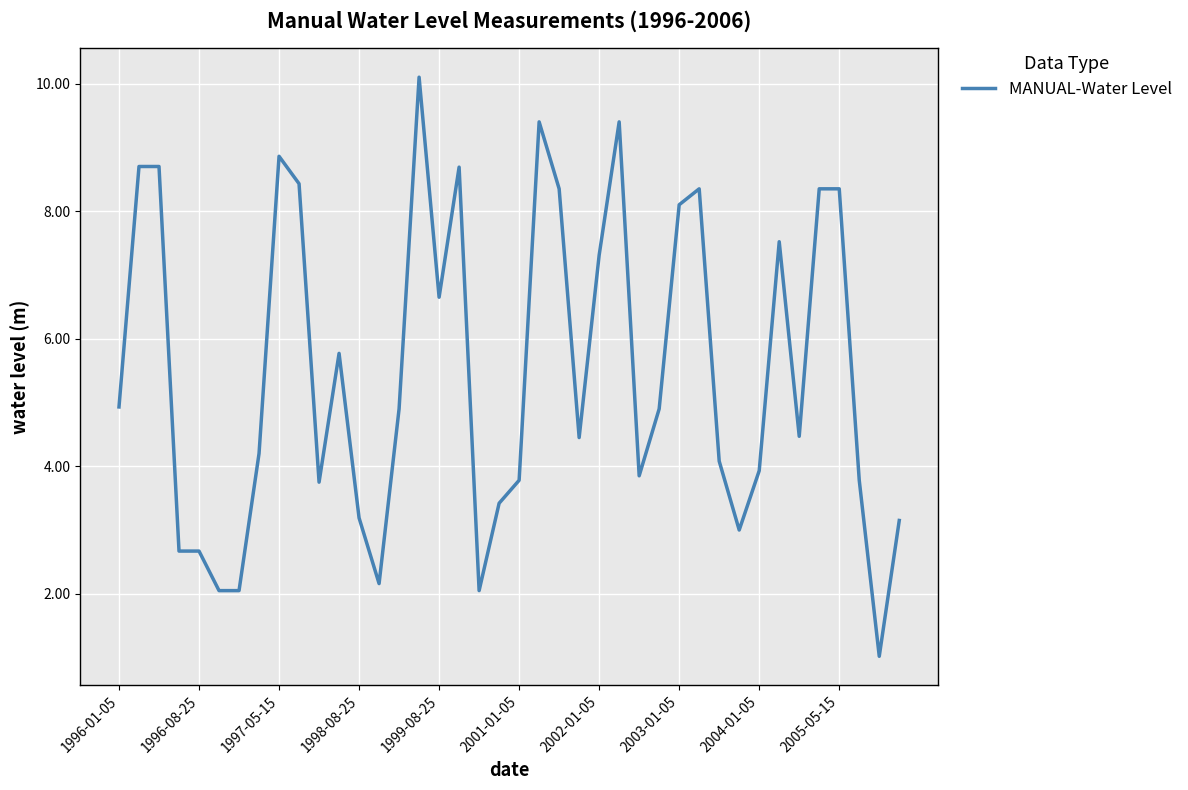

What is the smallest value displayed?

1.0